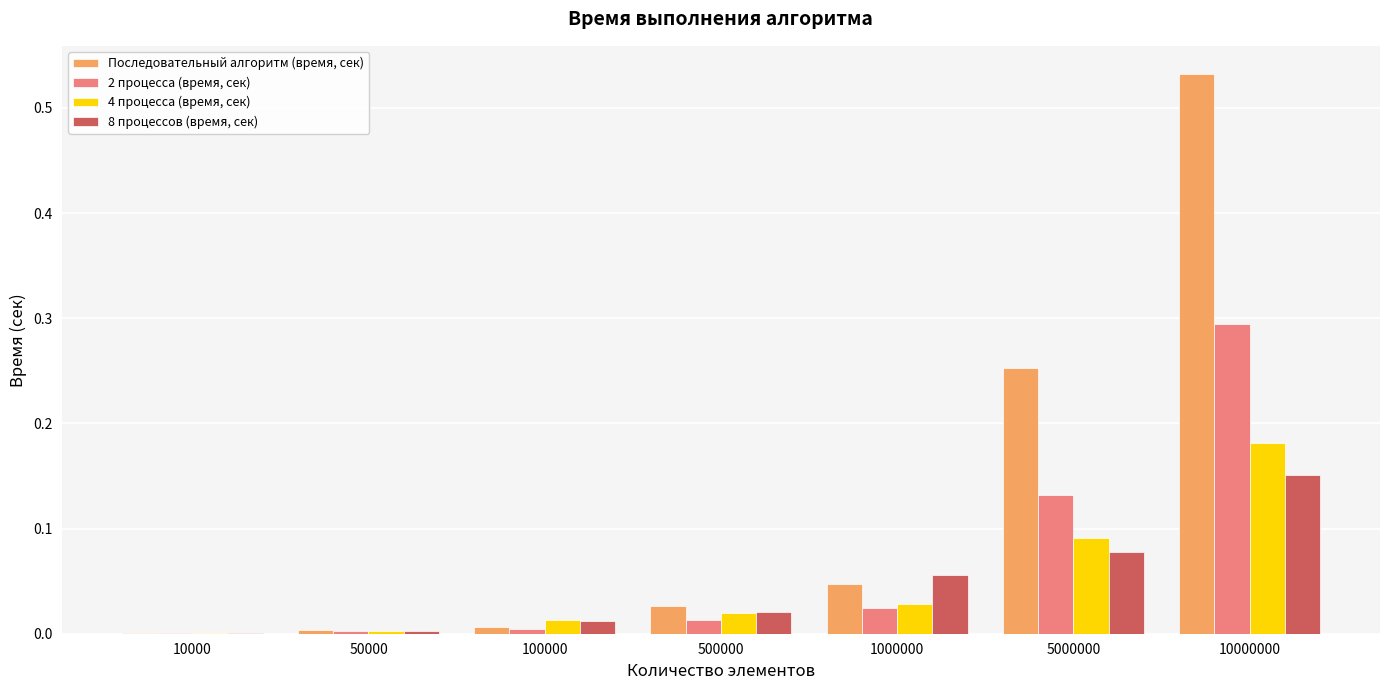

At which category is the sum across all series the highest?

10000000